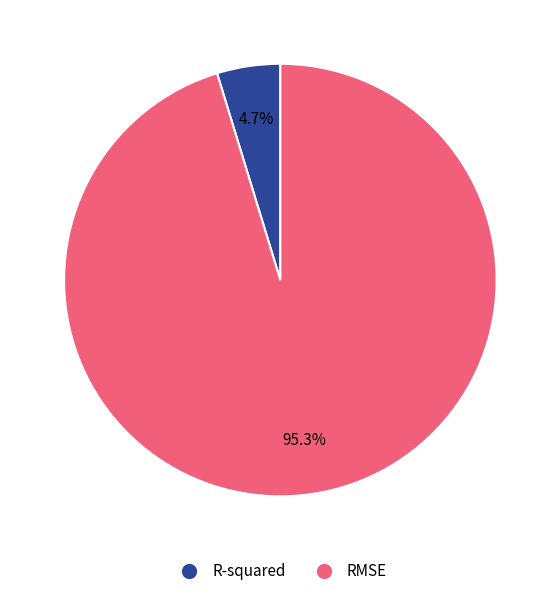

Between R-squared and RMSE, which is larger?

RMSE